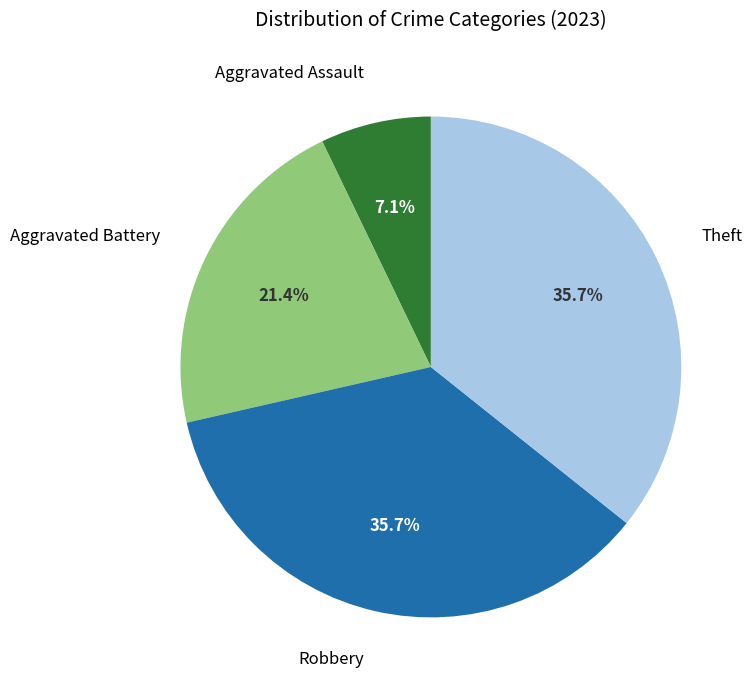

What is the ratio of the value at Aggravated Assault to the value at Aggravated Battery?

0.3